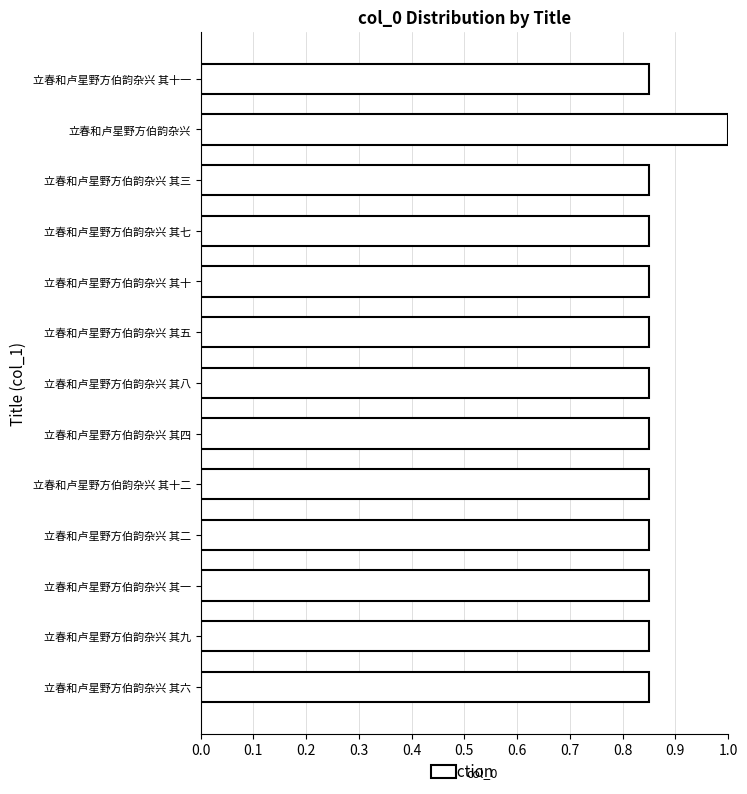

What is the greatest value displayed?

1.0